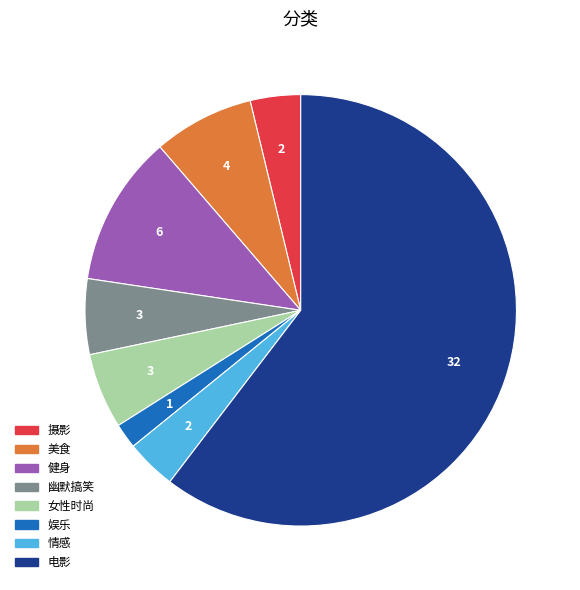

Do 情感 and 幽默搞笑 together represent more than half of the pie?

No